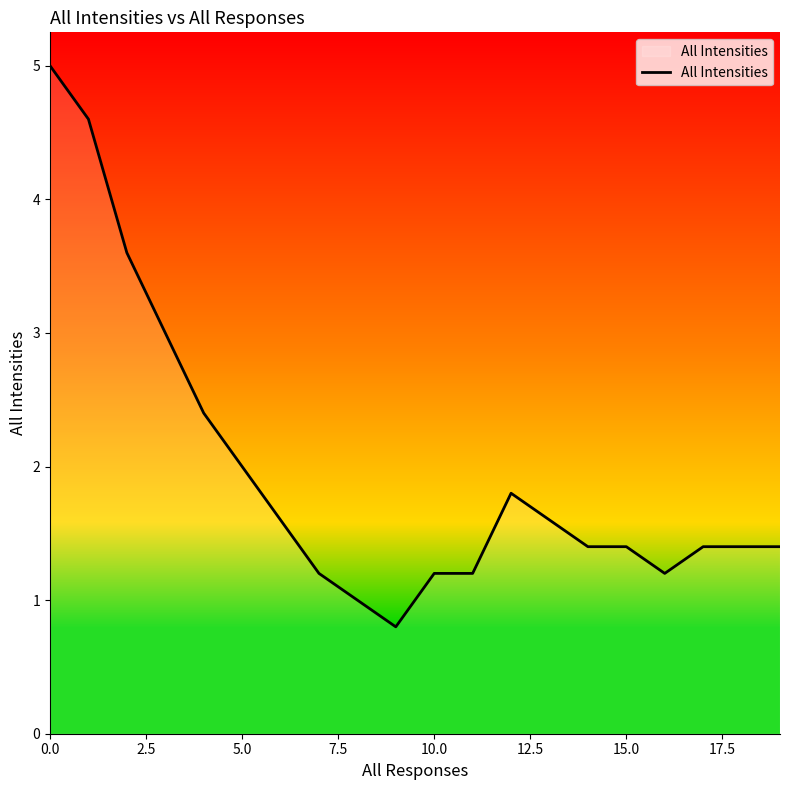

What is the difference between the second highest and minimum values?

3.8